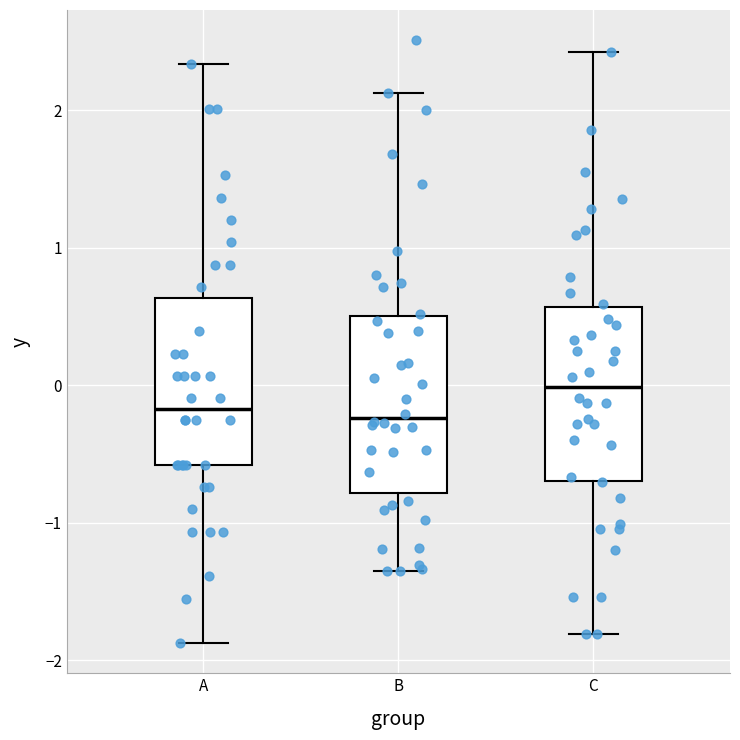

Where is the lower edge of the box for C on the y-axis? The values are not printed on the chart, so give them approximately, as read against the axis.

-0.7